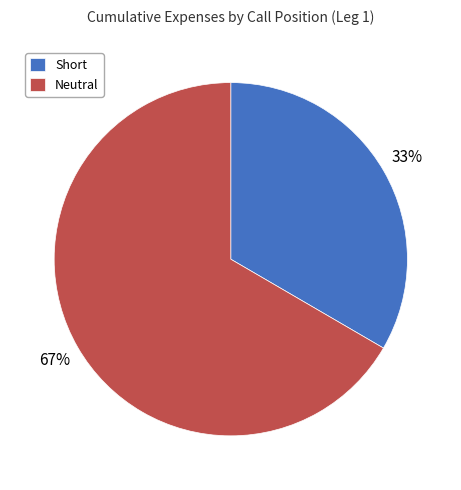

Which category has the biggest portion of the pie?

Neutral